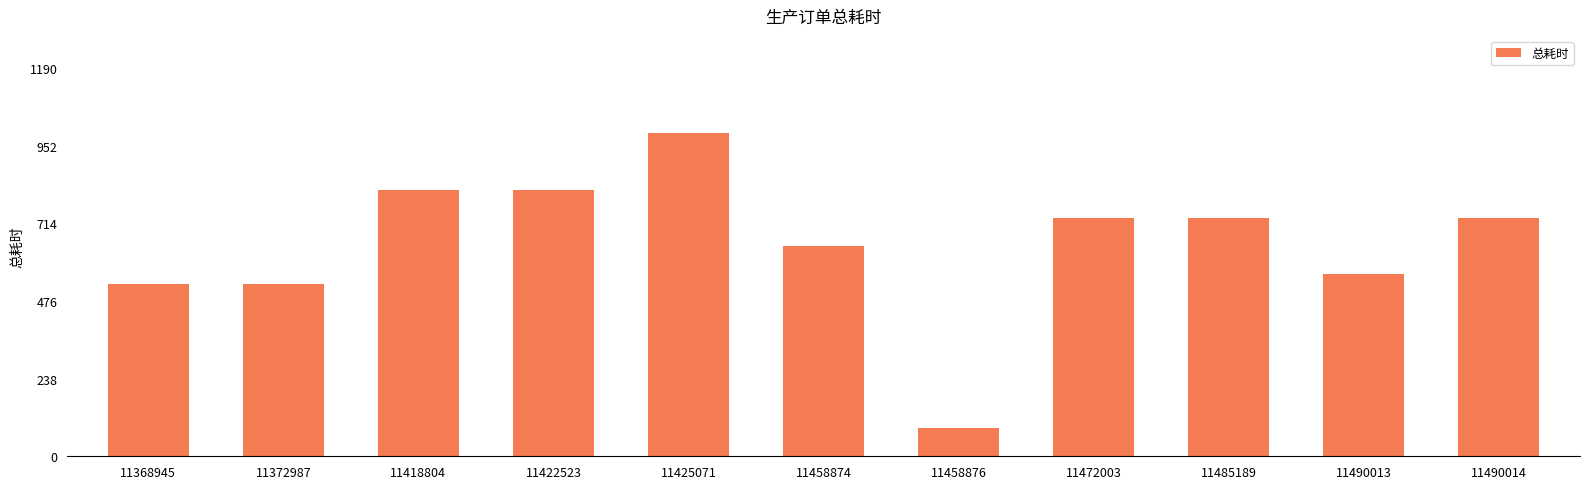

What is the average value?

651